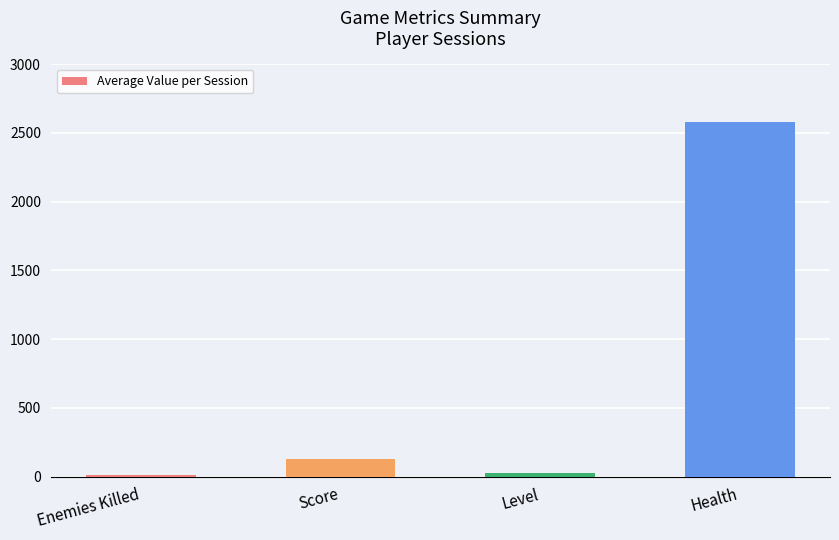

What is the average value?

687.2